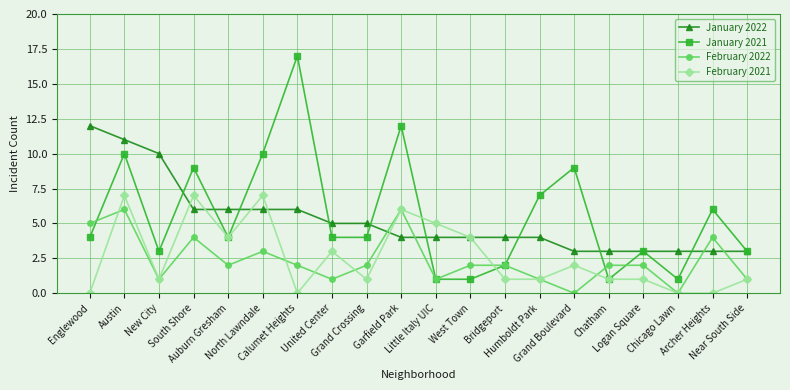

True or false: February 2022 has a value of 0 at Chicago Lawn.

True